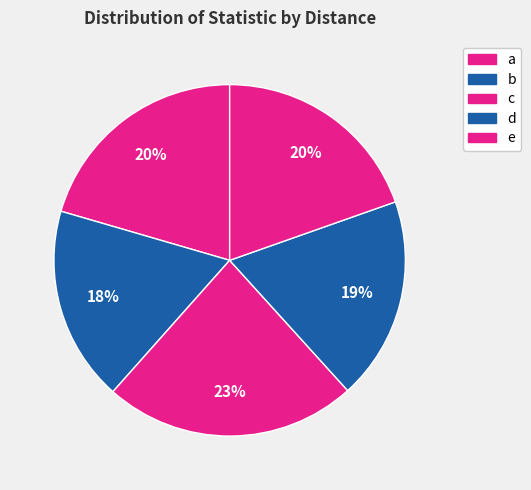

Combined, what portion of the pie is c and b?

41.2%